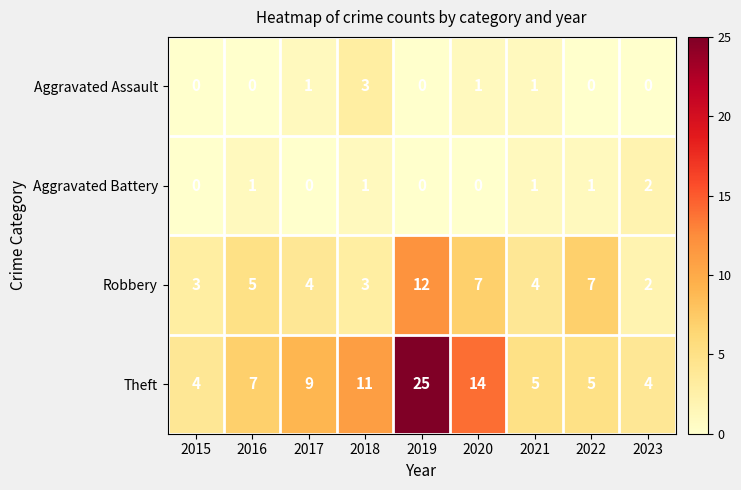

What is the difference between the Theft values at 2019 and 2018?

14